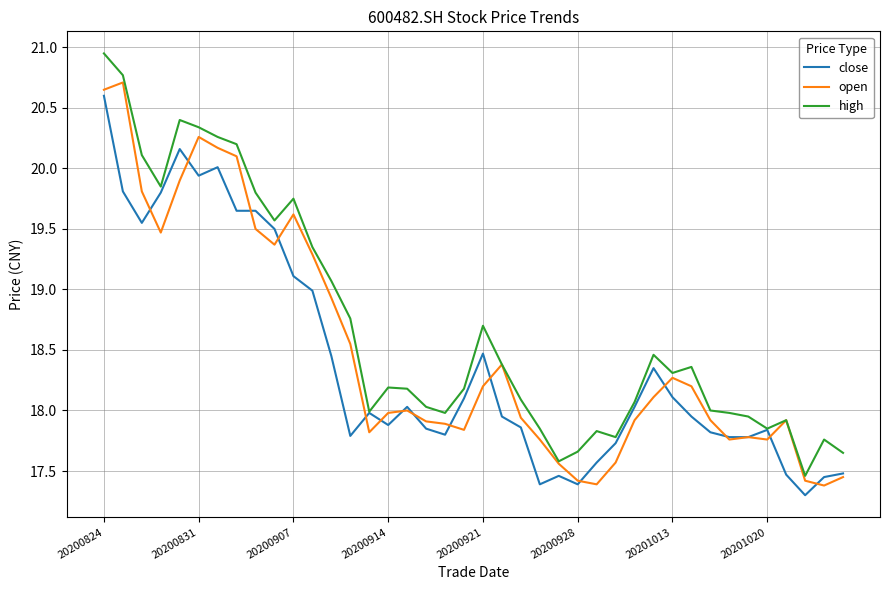

Which series has the largest total across all categories?

high